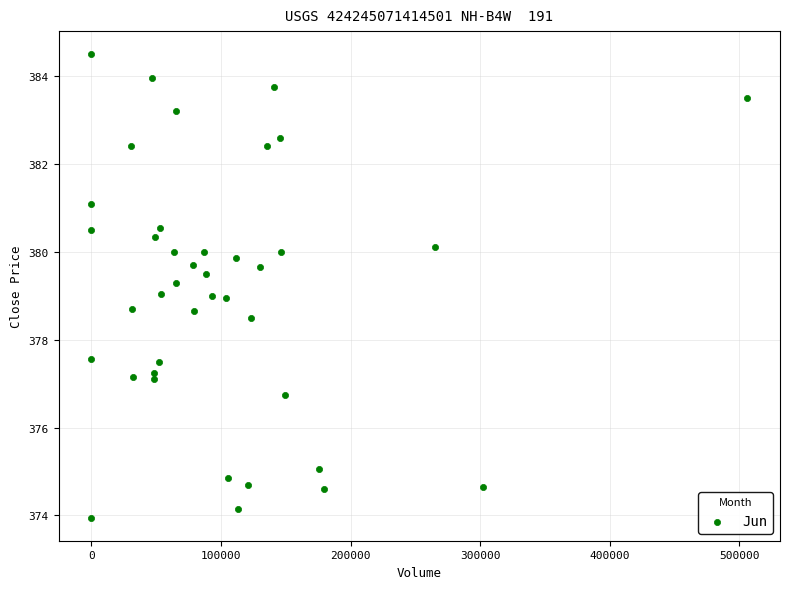

What is the range of Y values (max minus min)?

10.5